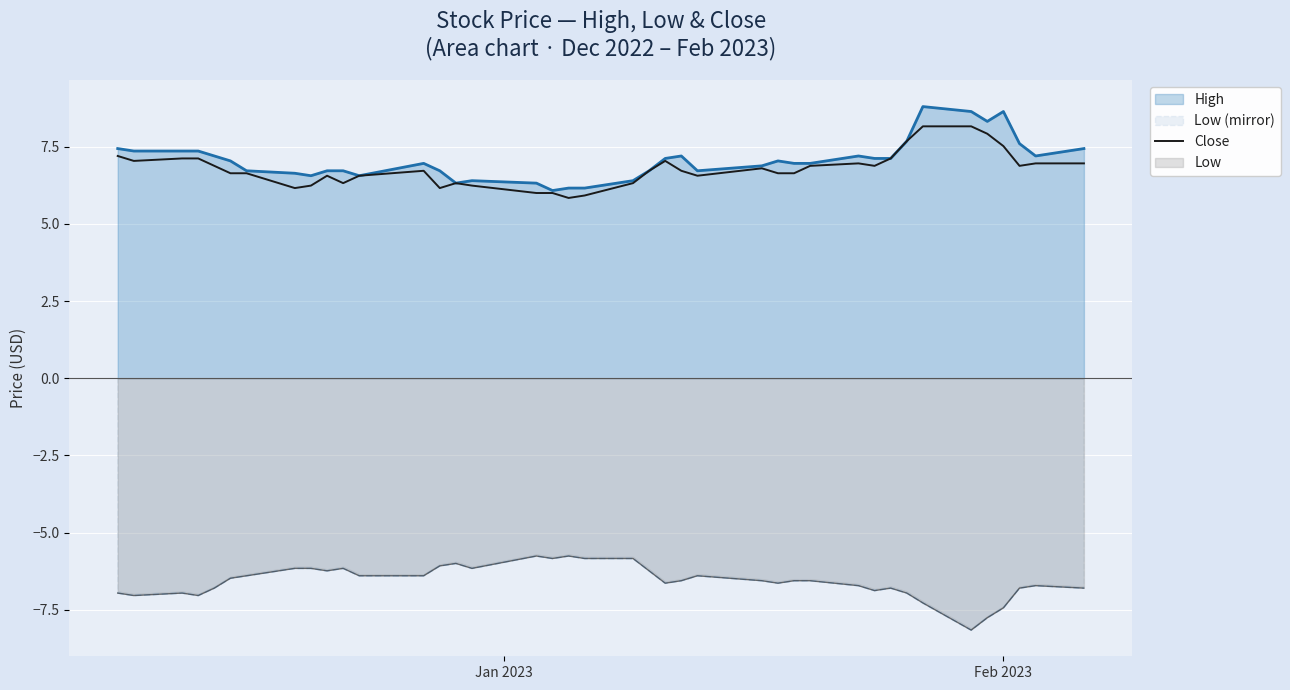

True or false: there are more than 2 points higher than both neighbors.

True